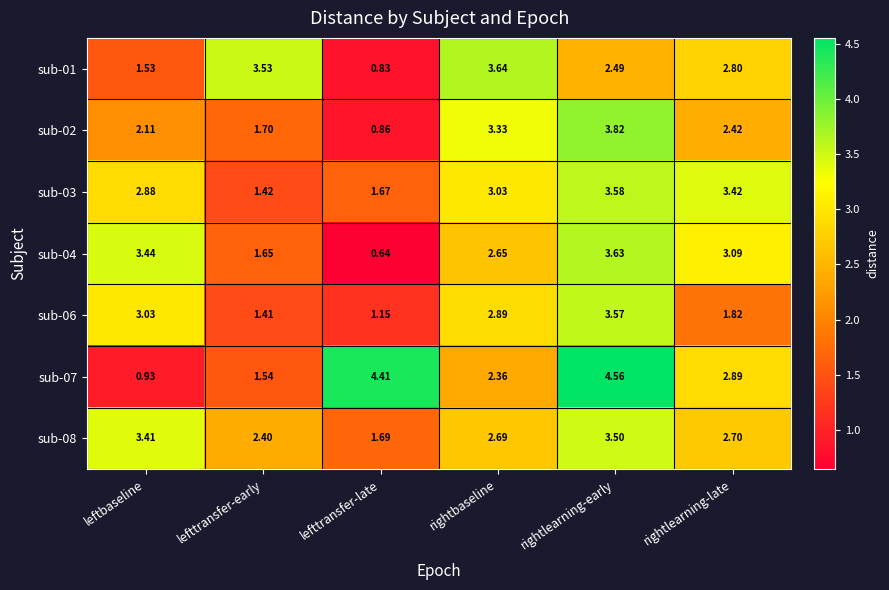

Where is sub-01 nearest to the value 2?

leftbaseline